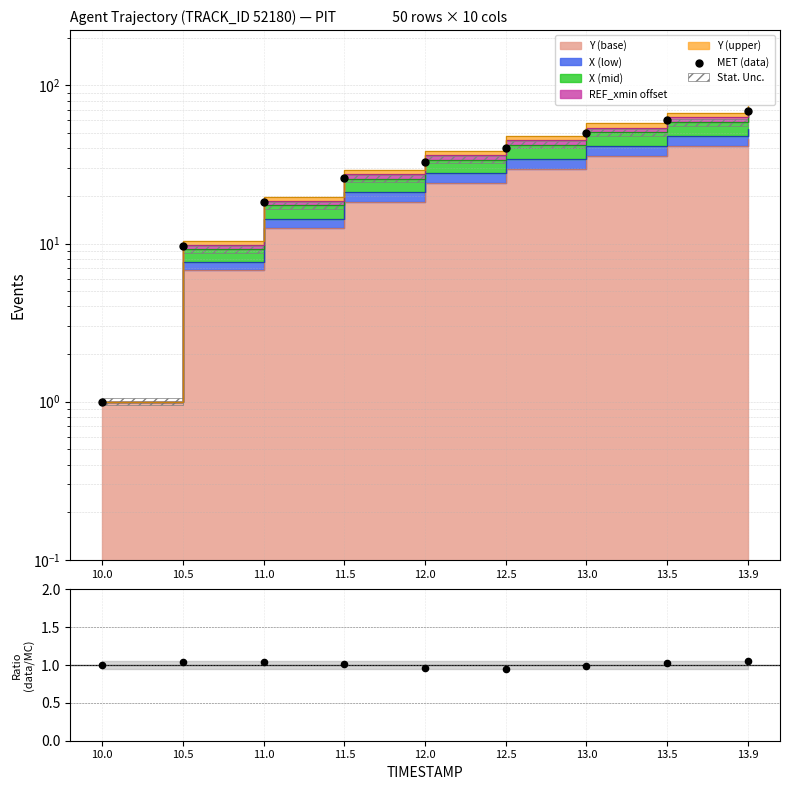

Is the value of MET (data) at 13.0 greater than the value of data/MC at 12.0?

Yes